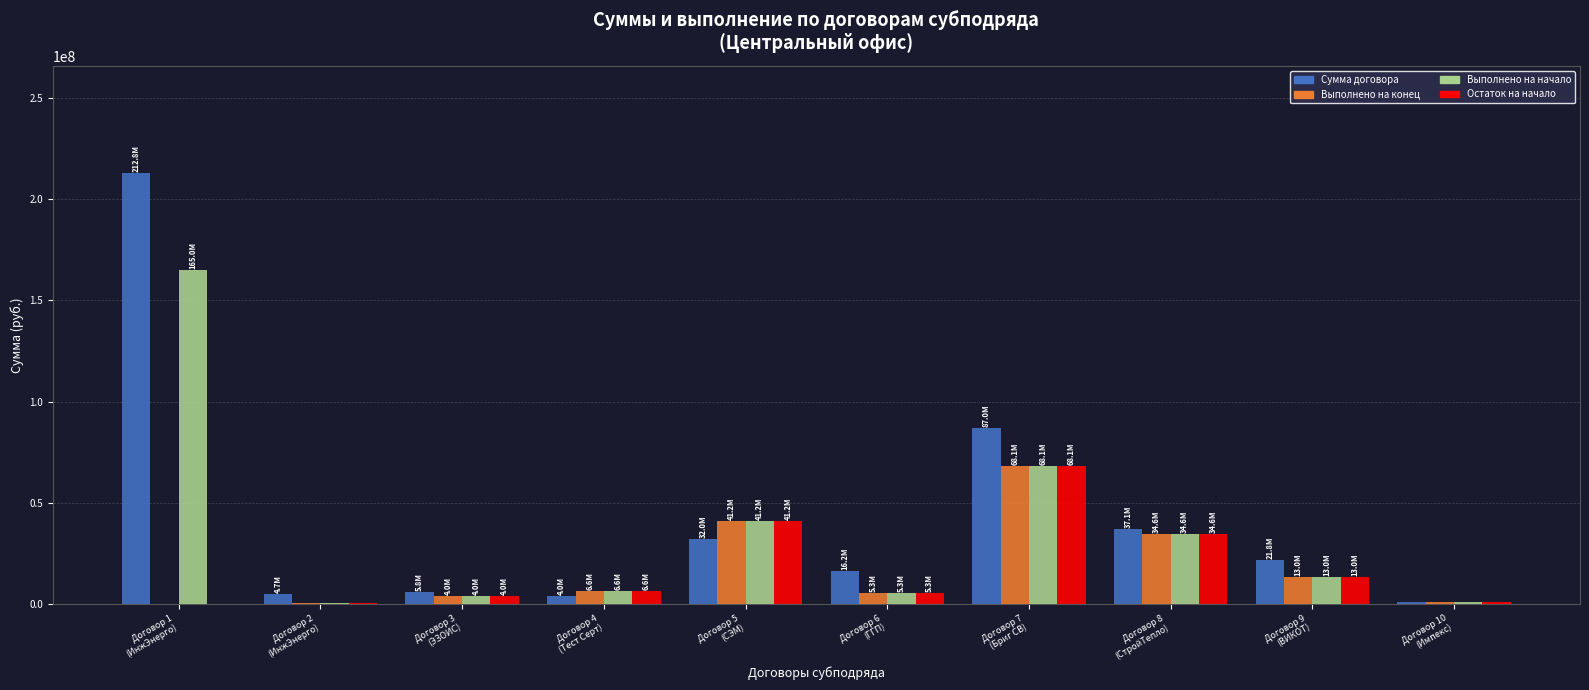

The Сумма договора series shows 13593779.2 at Договор 9
(ВИКОТ). True or false?

False